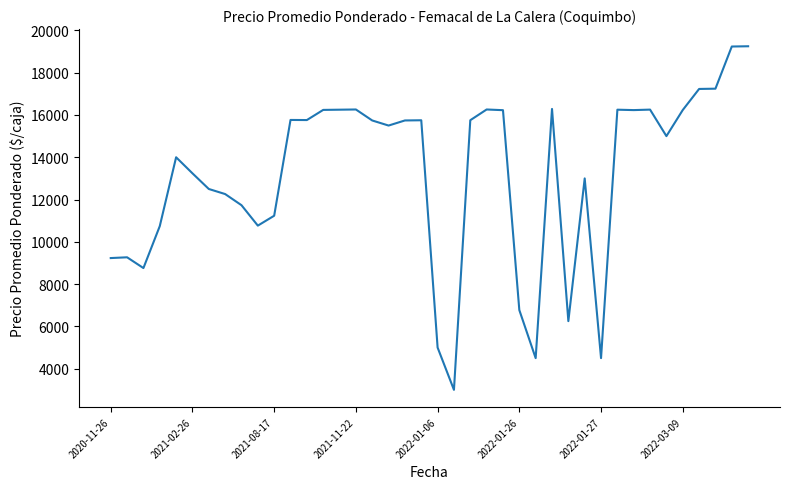

What is the smallest value displayed?

3000